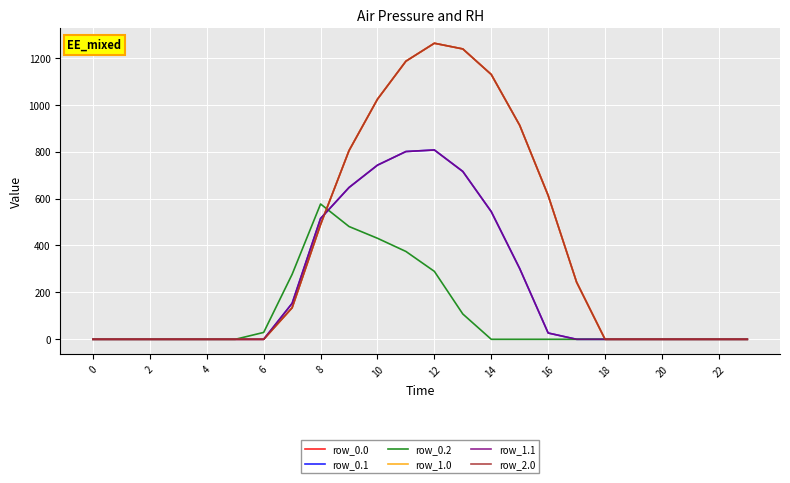

Where is the first local maximum for row_1.1?

12